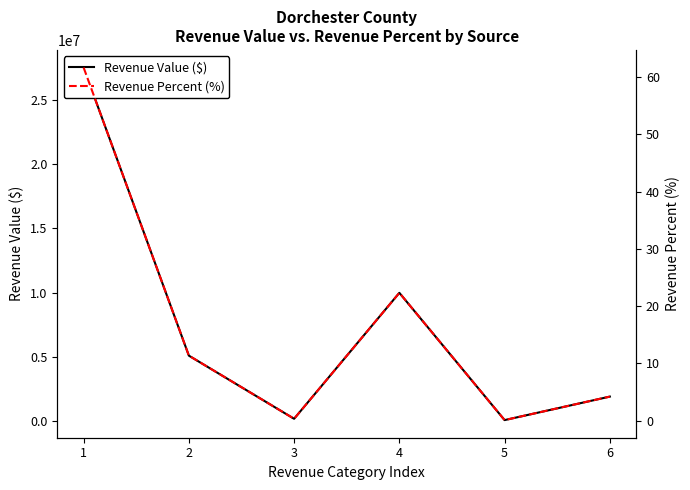

Does the chart display data point markers on the line(s)?

No